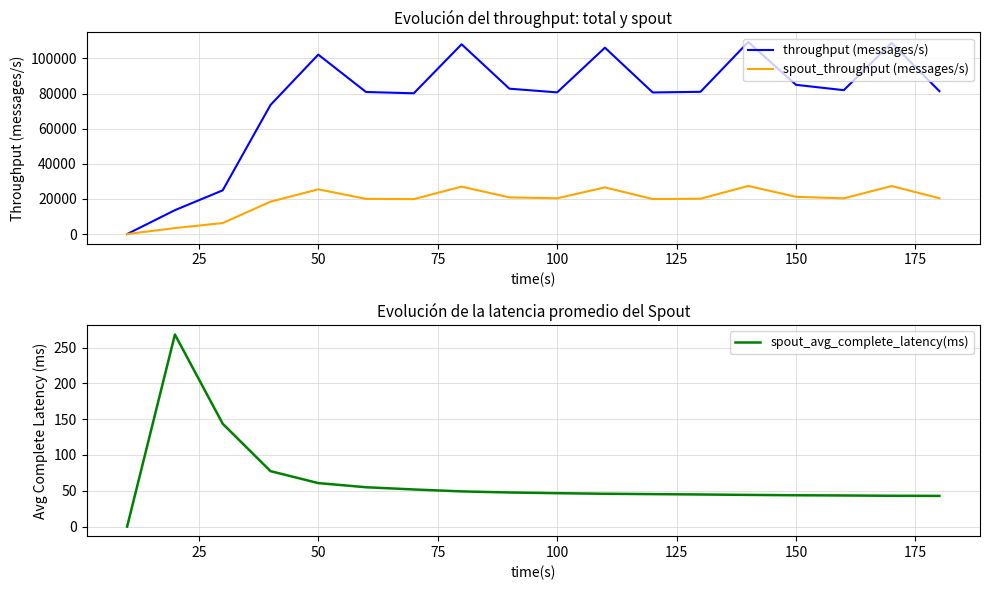

Which series has the largest range (max minus min)?

throughput (messages/s)